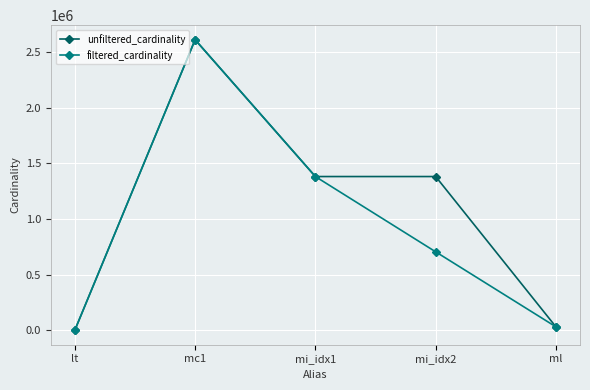

At which category is the sum across all series the highest?

mc1